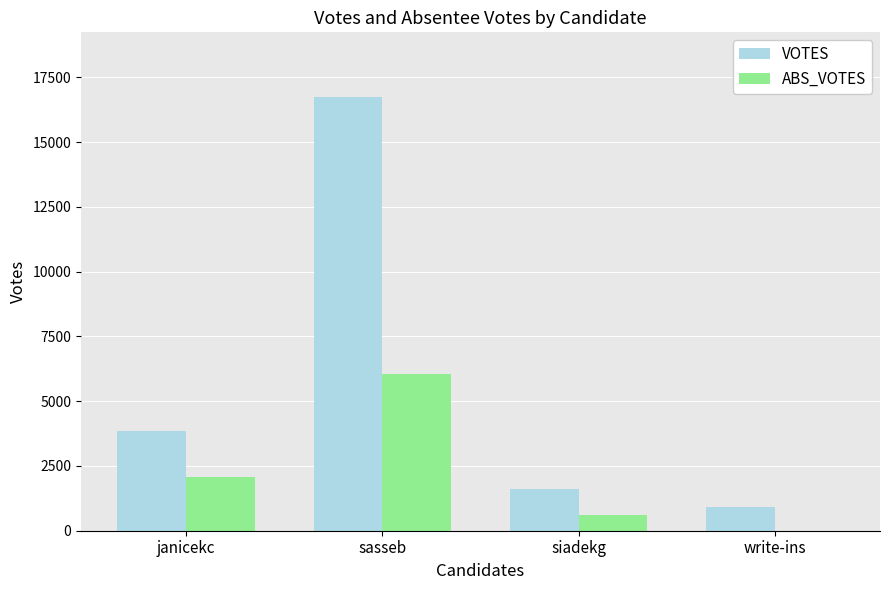

What is the total value across all series at janicekc?

5928